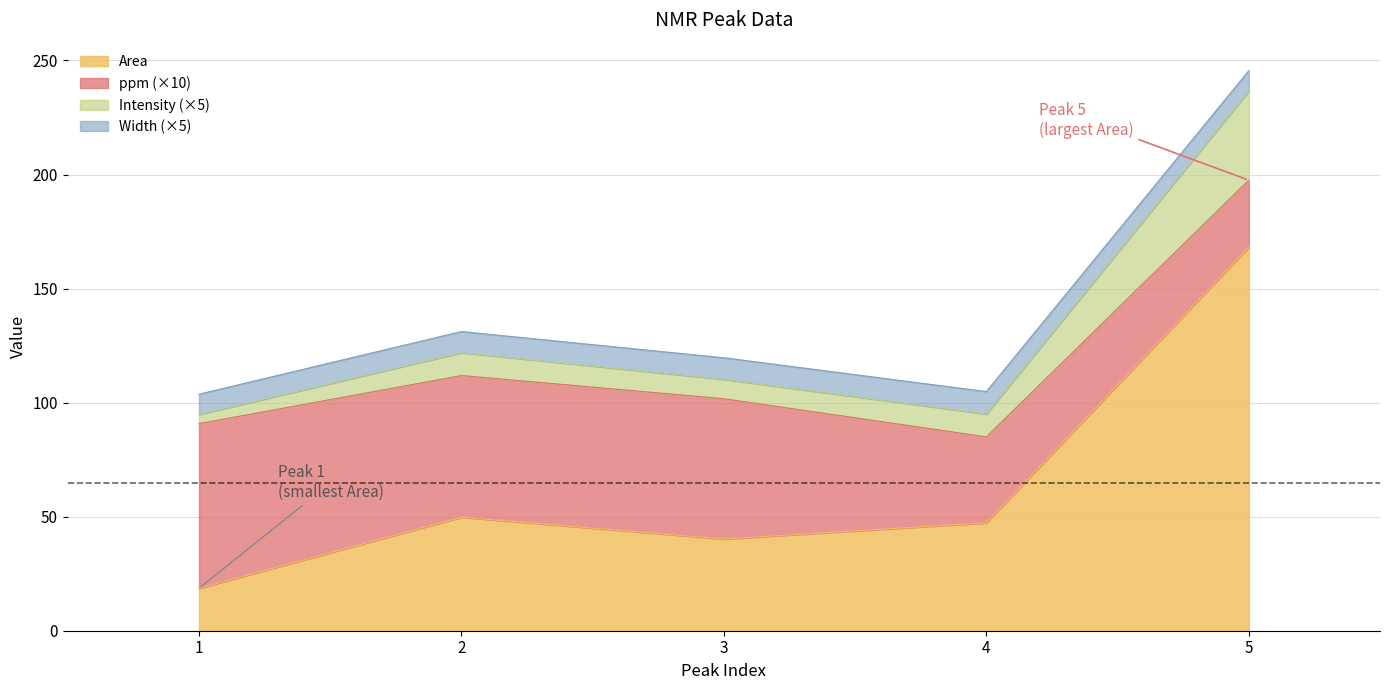

What is the total value across all series at 3?

119.7